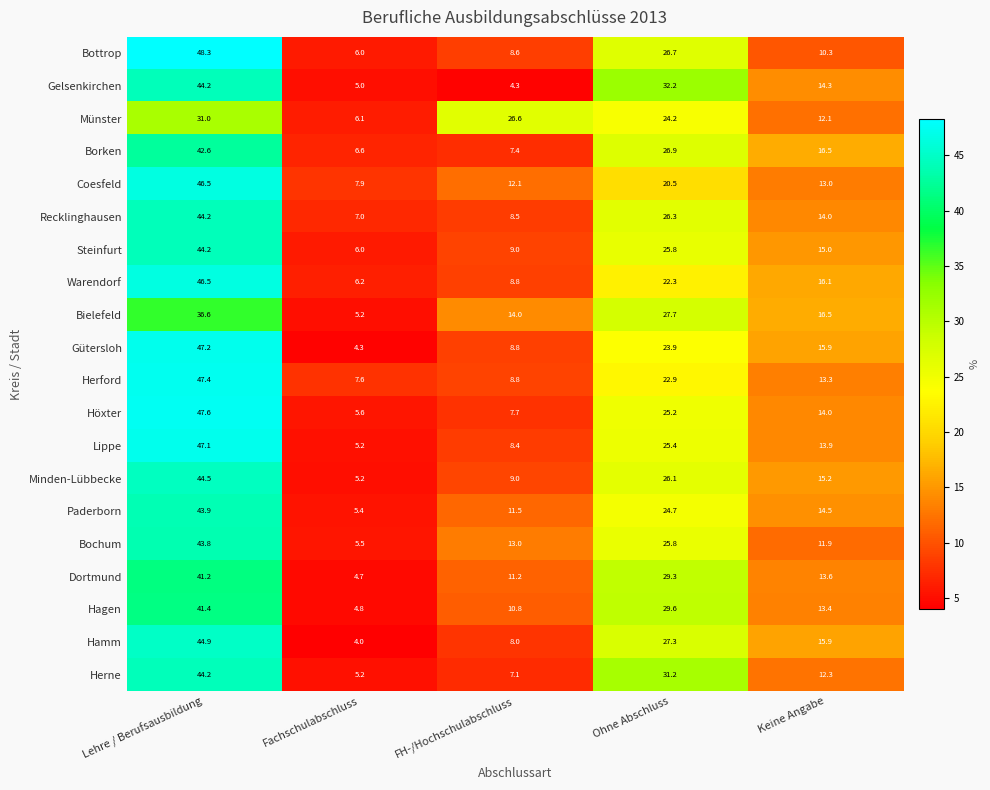

Which category has the lowest value across all series?

Fachschulabschluss